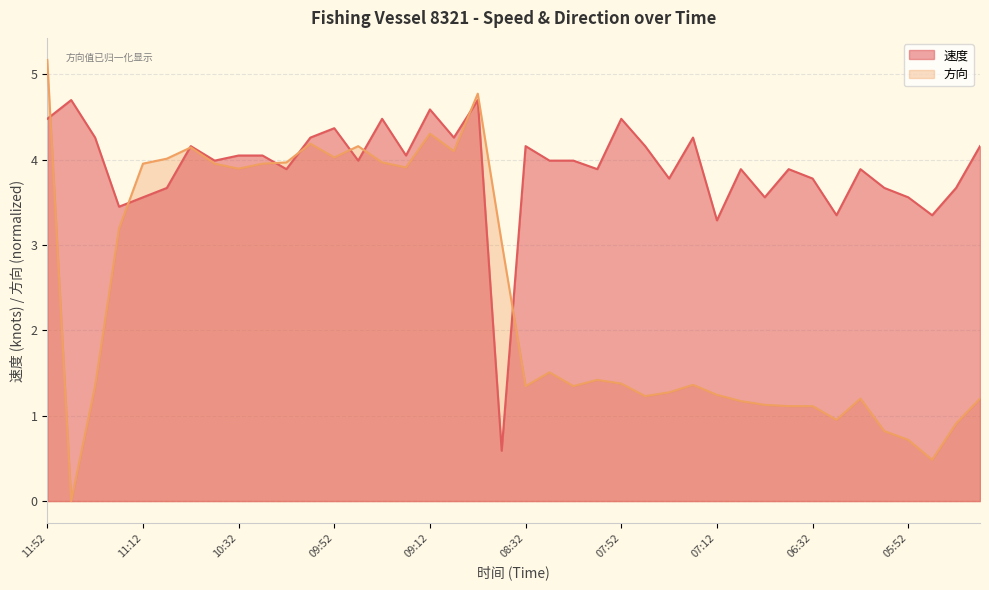

Between 11:02 and 10:32, which is larger?

10:32